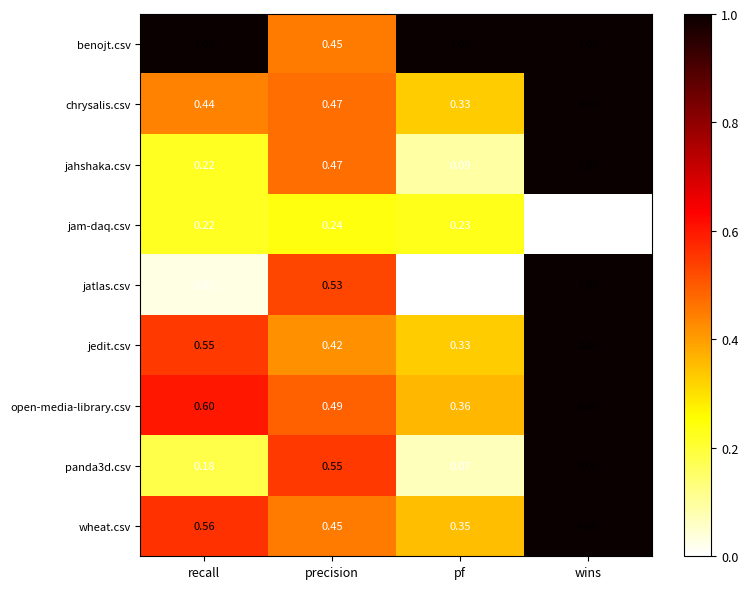

Is the value of open-media-library.csv at precision greater than the value of benojt.csv at recall?

No